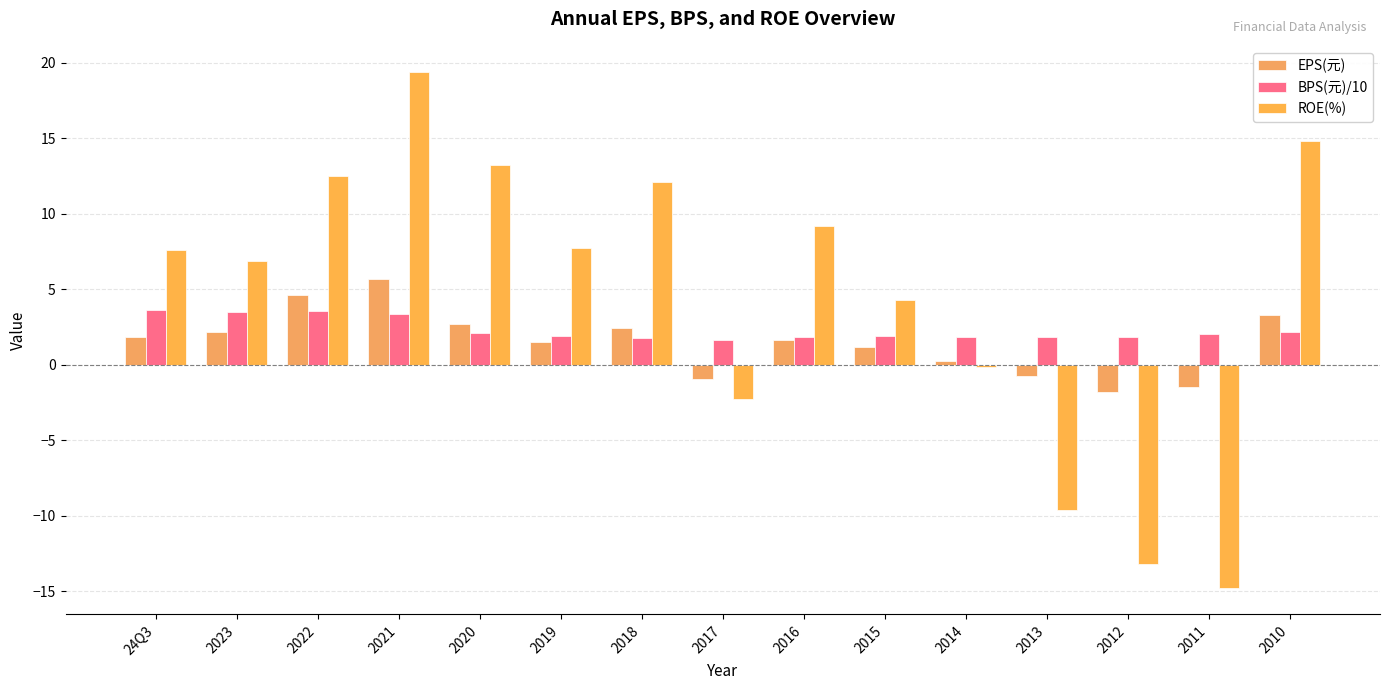

What is the maximum value for EPS(元)?

5.7